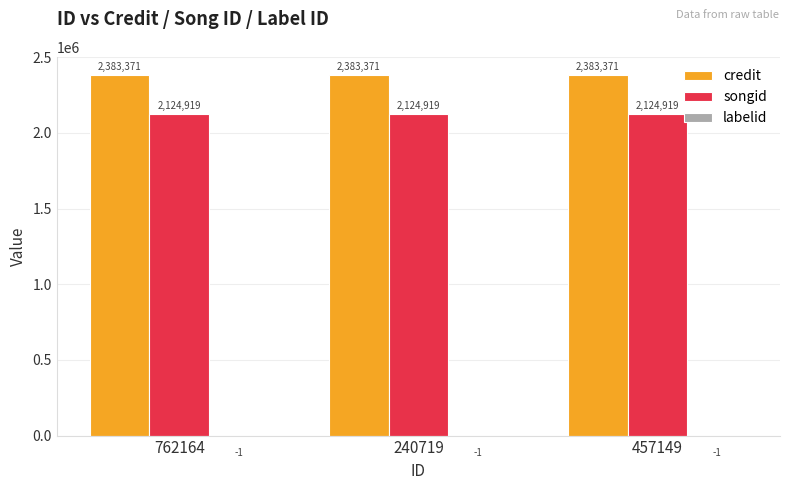

True or false: credit has a value of 1534577 at 240719.

False